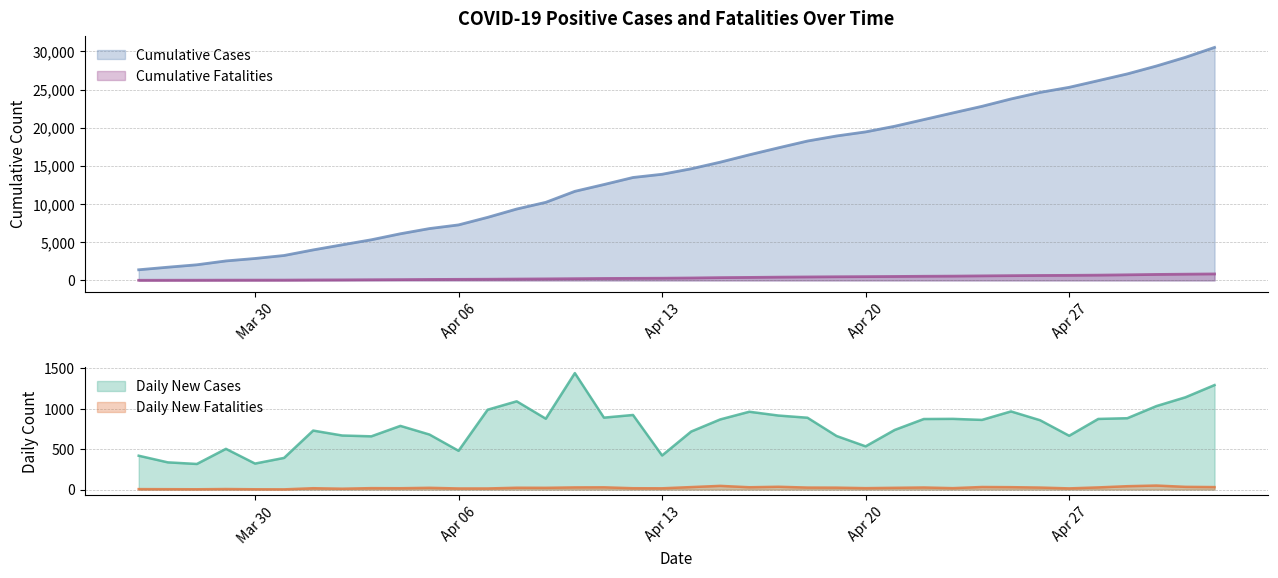

How many interior local peaks does the Daily New Fatalities series have?

11